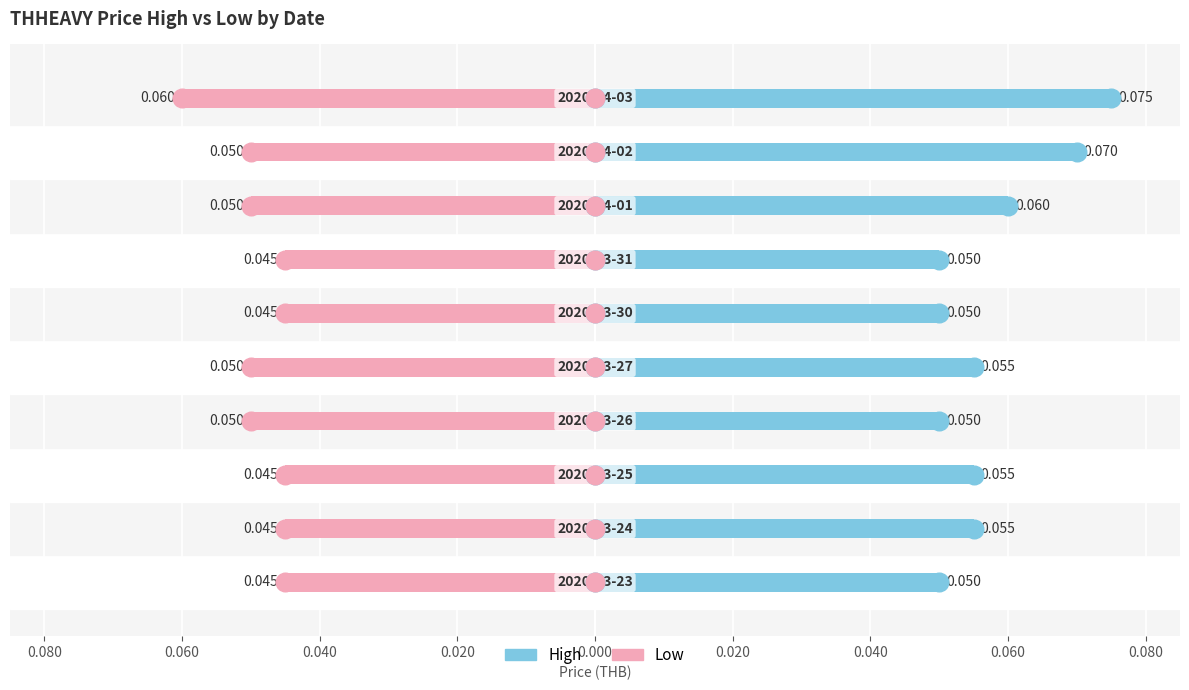

Which series has the largest Y range (max minus min)?

high